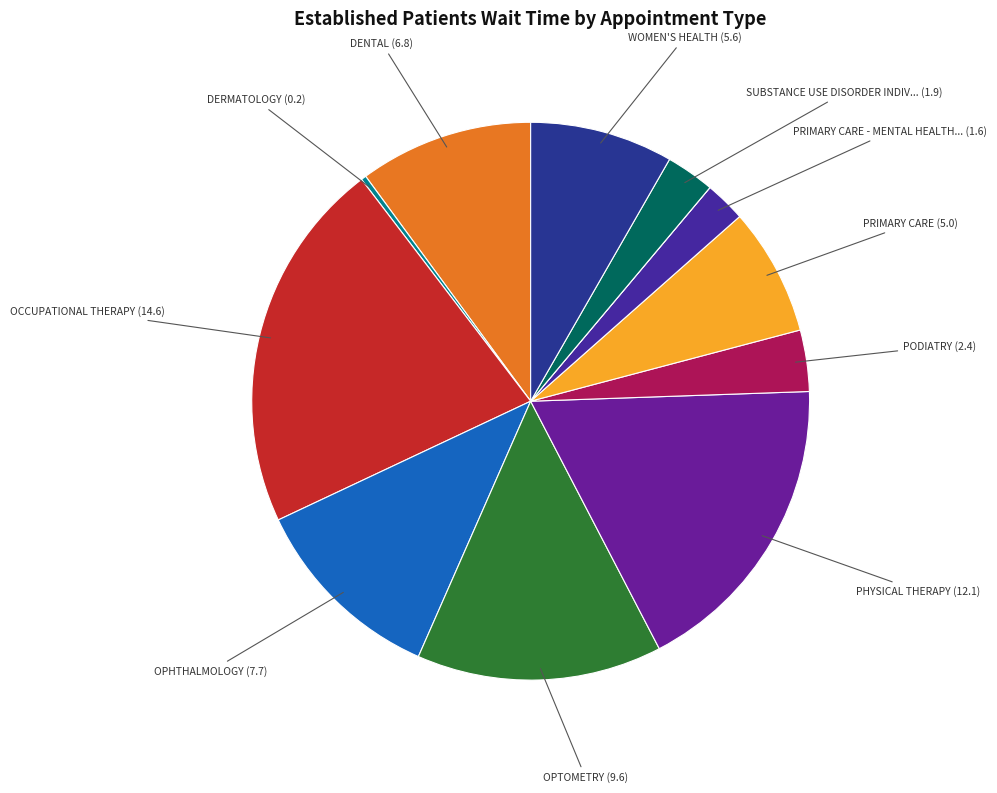

How many slices are in this pie chart?

12